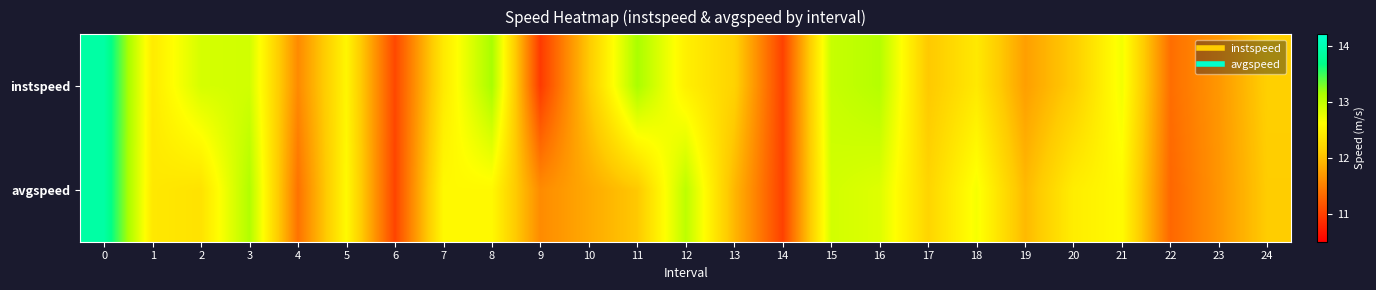

What is the difference between the highest and lowest values at 22?

0.1